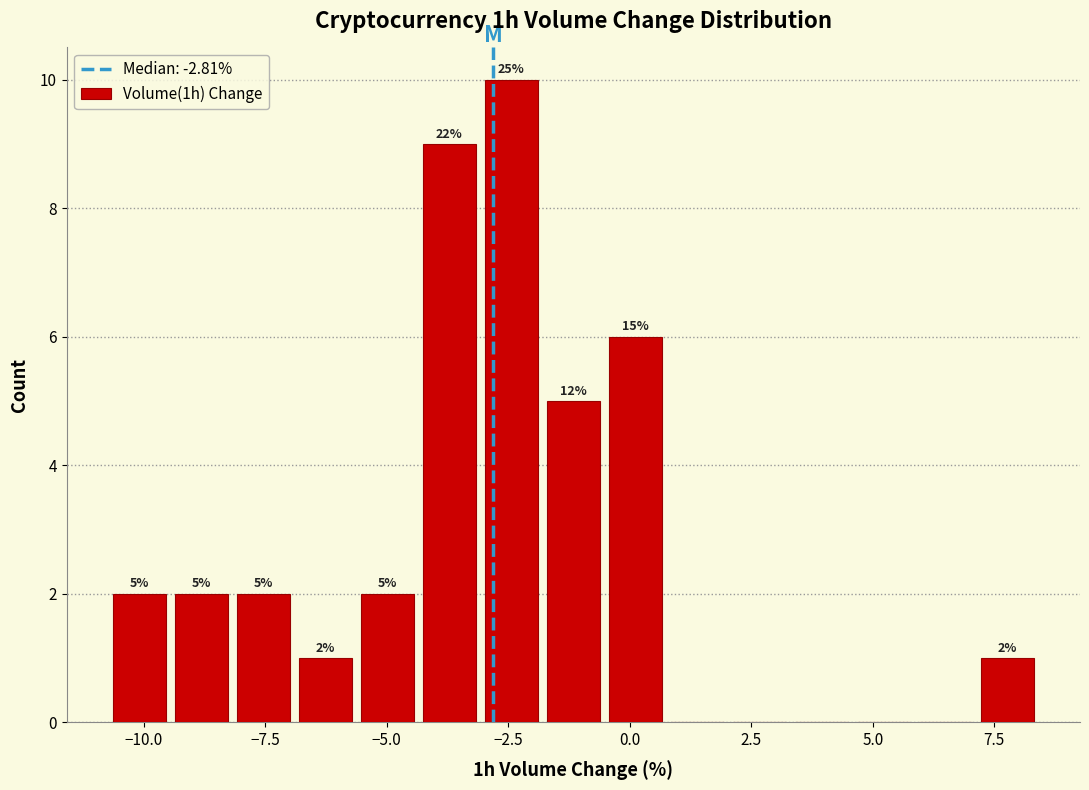

Around what value on the x-axis is the tallest bar? Give the approximate position of its centre, as read against the axis.

-2.5